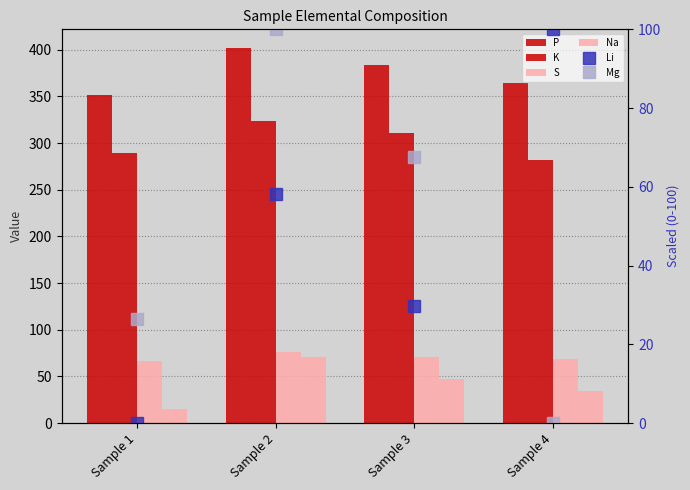

Are the bars grouped side by side (vs. stacked)?

Yes